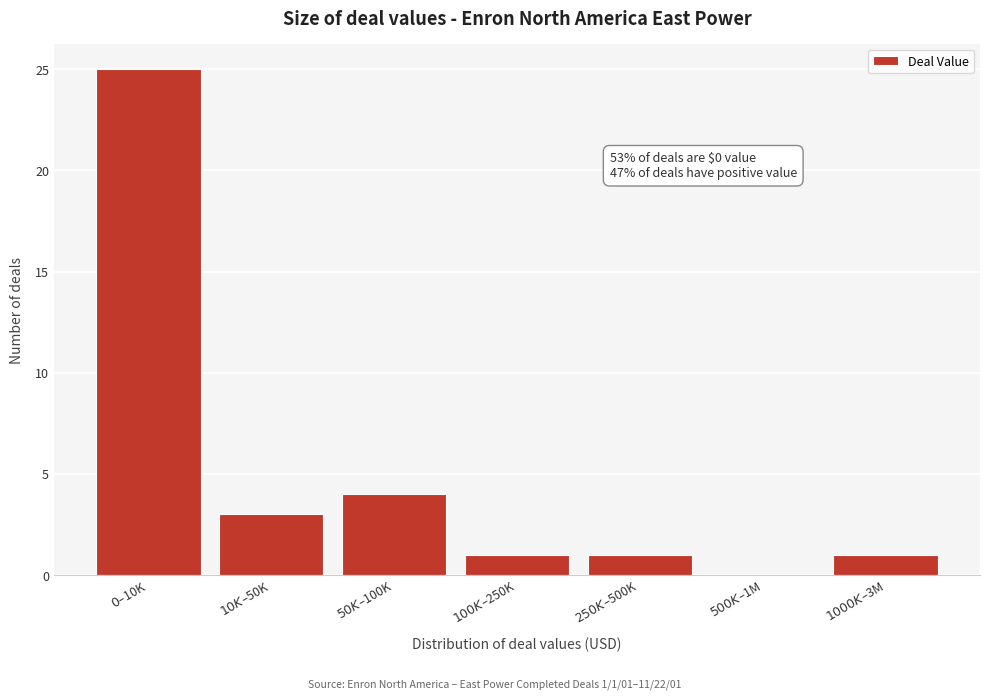

What is the maximum value shown in the chart?

25